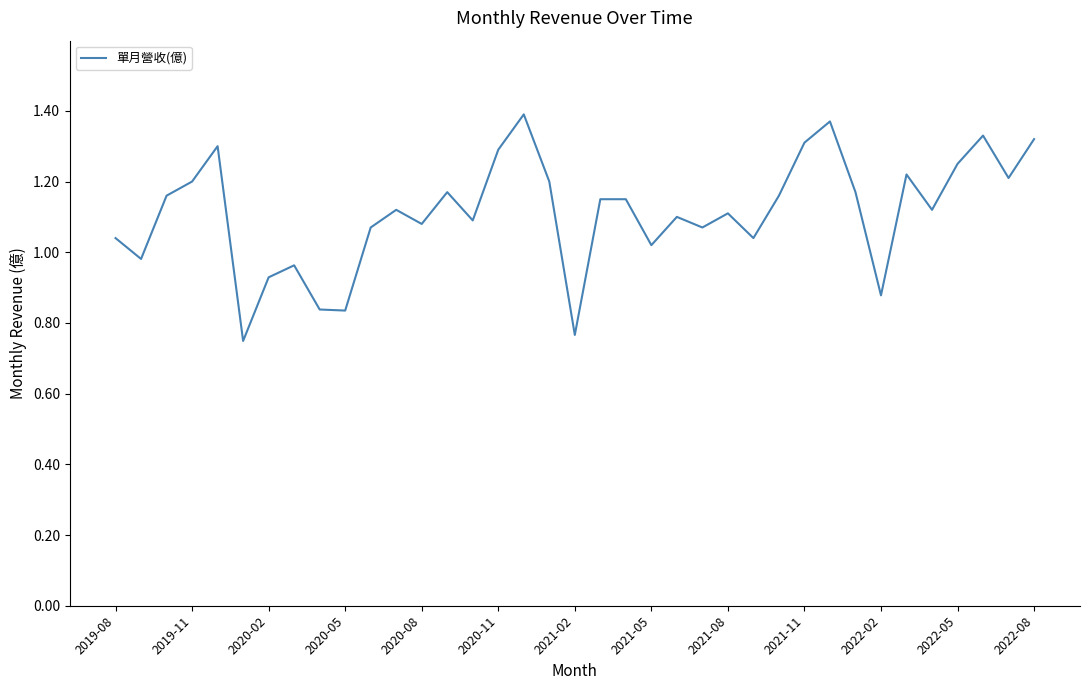

What is the difference between the maximum and minimum values?

0.6